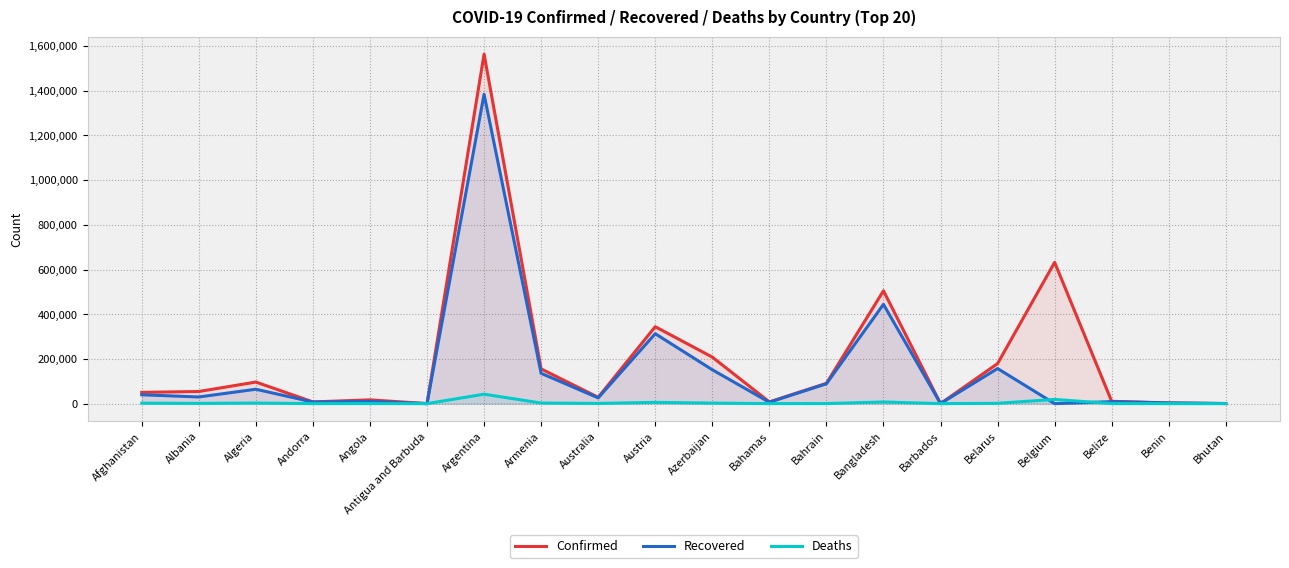

How many values in Recovered are above zero?

19